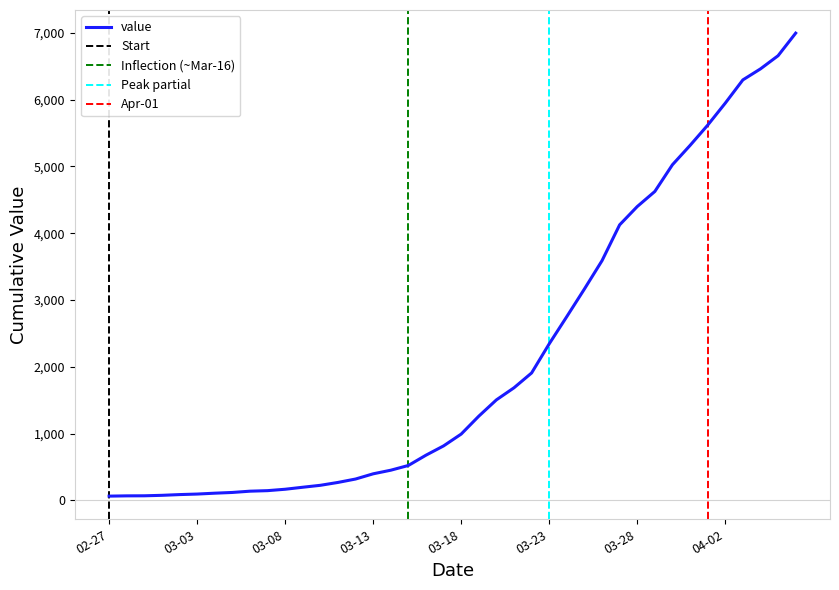

What position from the left is 2020-03-22?

25